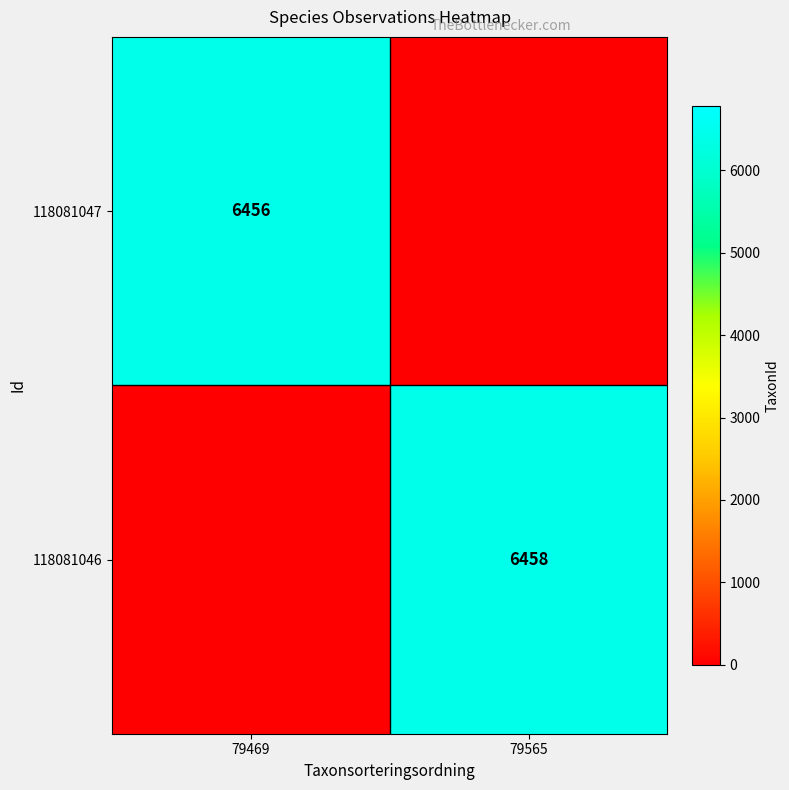

The 118081046 series shows 6458 at 79565. True or false?

True